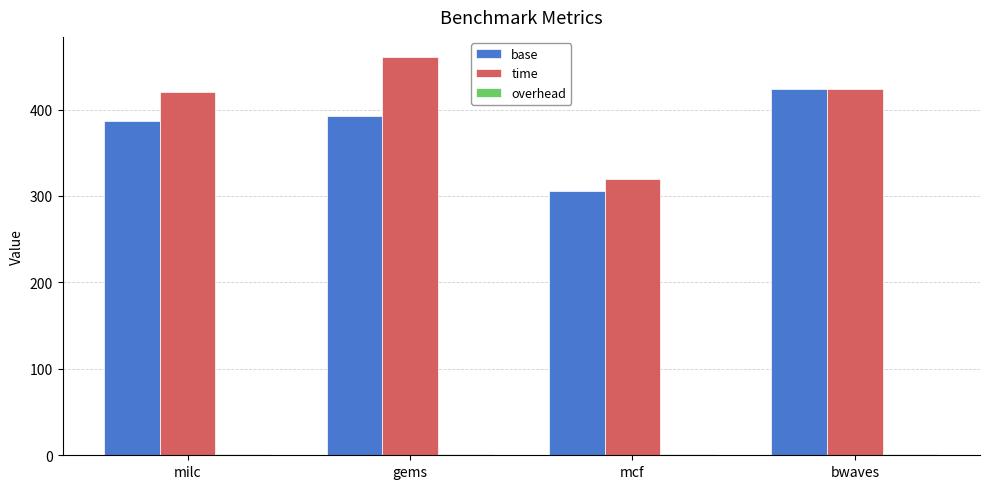

What is the sum of the time values at milc and bwaves?

844.0